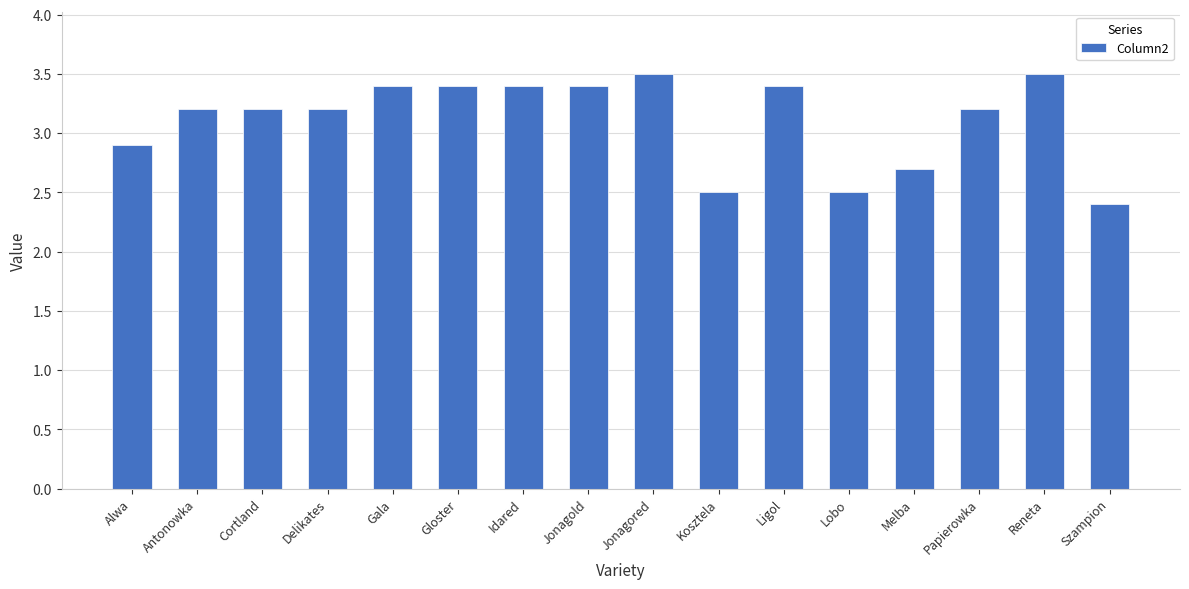

Does the chart contain stacked bars?

No